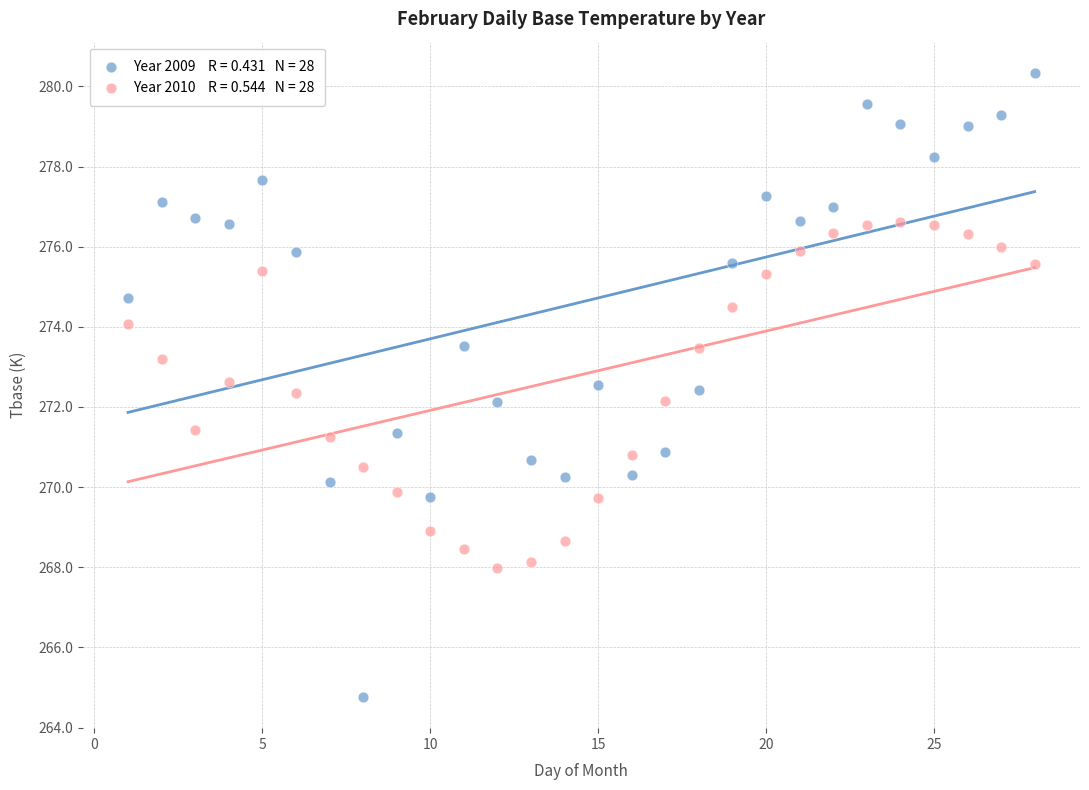

Across all data points, what is the range of X values (max minus min)?

27.0